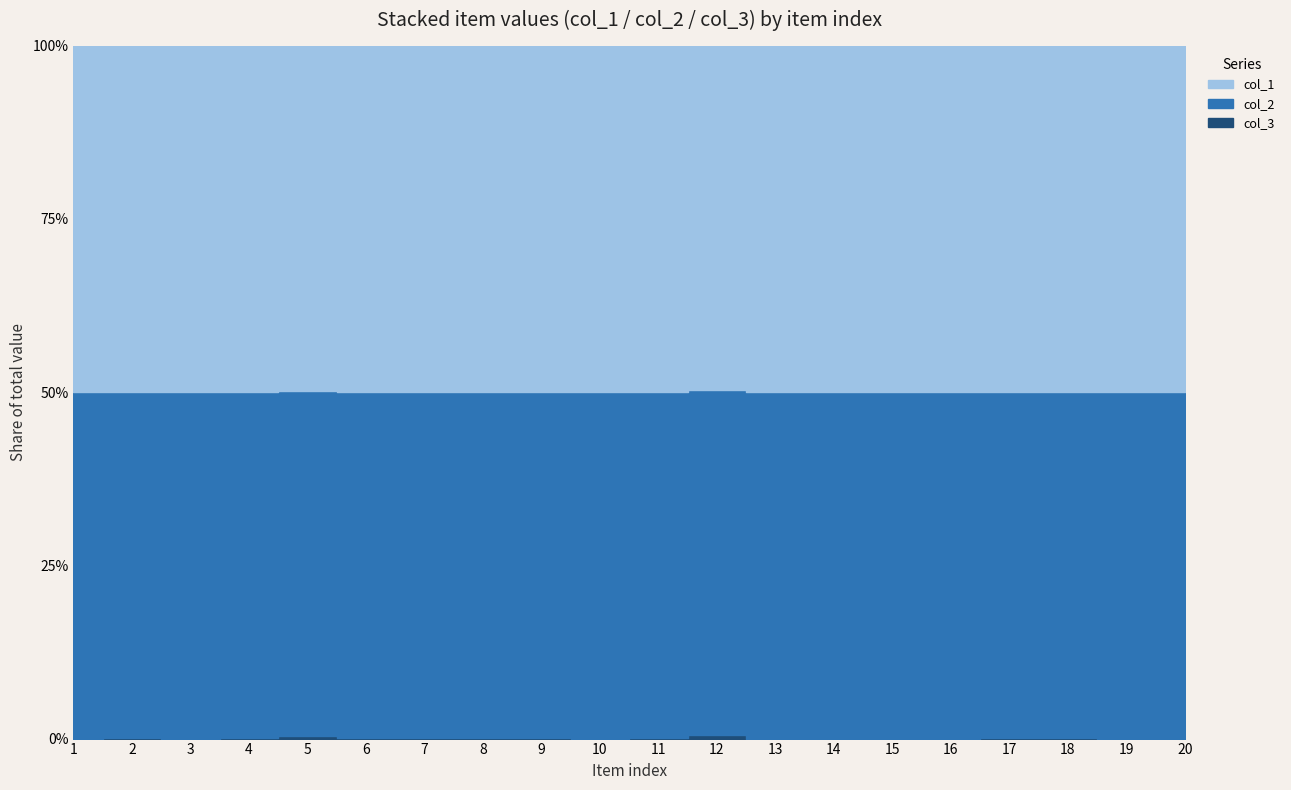

What is the minimum value shown in the chart?

1